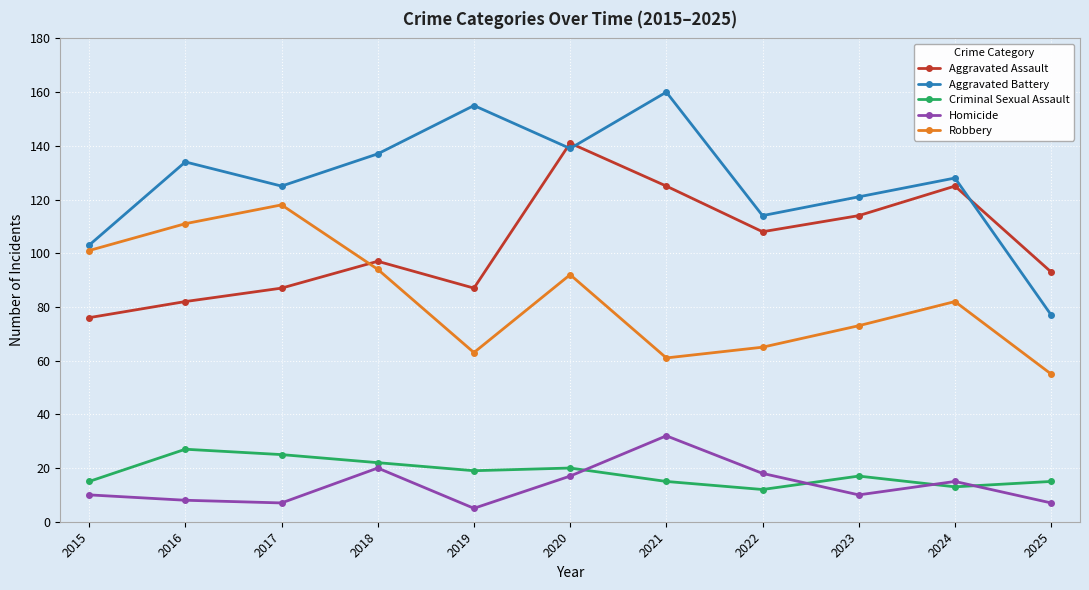

At which category does Aggravated Battery reach its first local peak?

2016